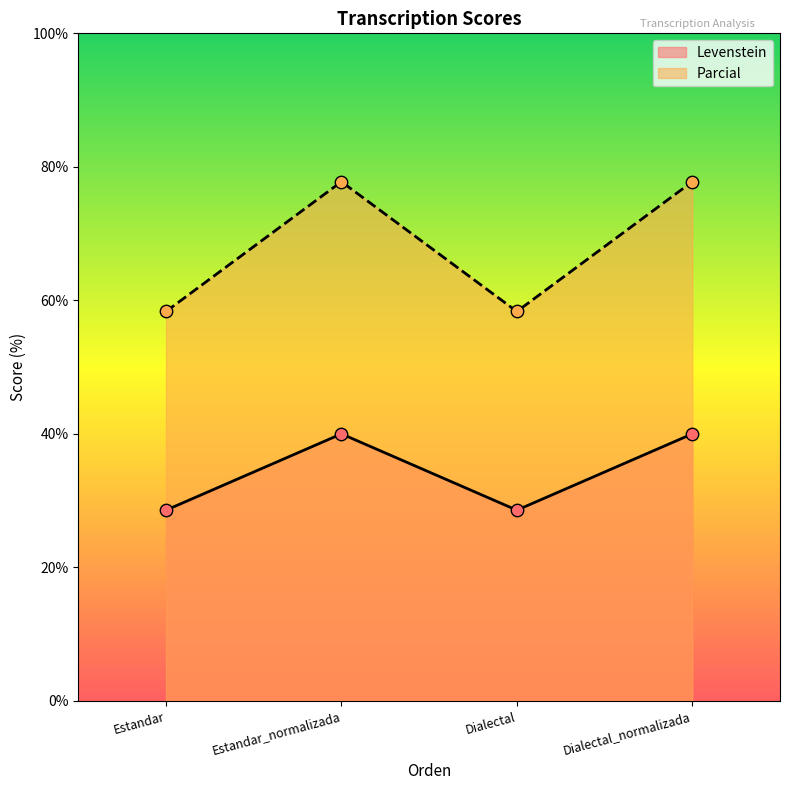

Which series reaches the maximum Y coordinate?

Parcial